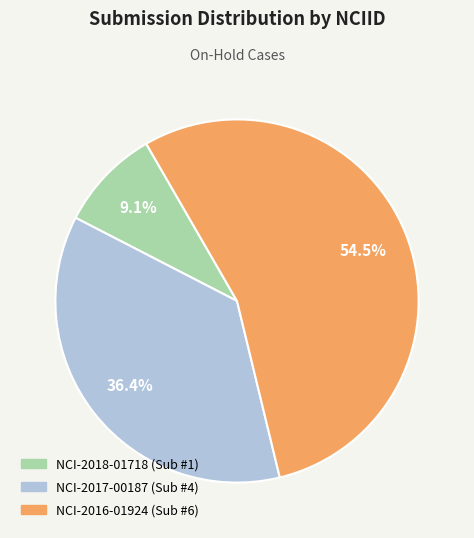

Rank the categories by value from lowest to highest.

NCI-2018-01718, NCI-2017-00187, NCI-2016-01924